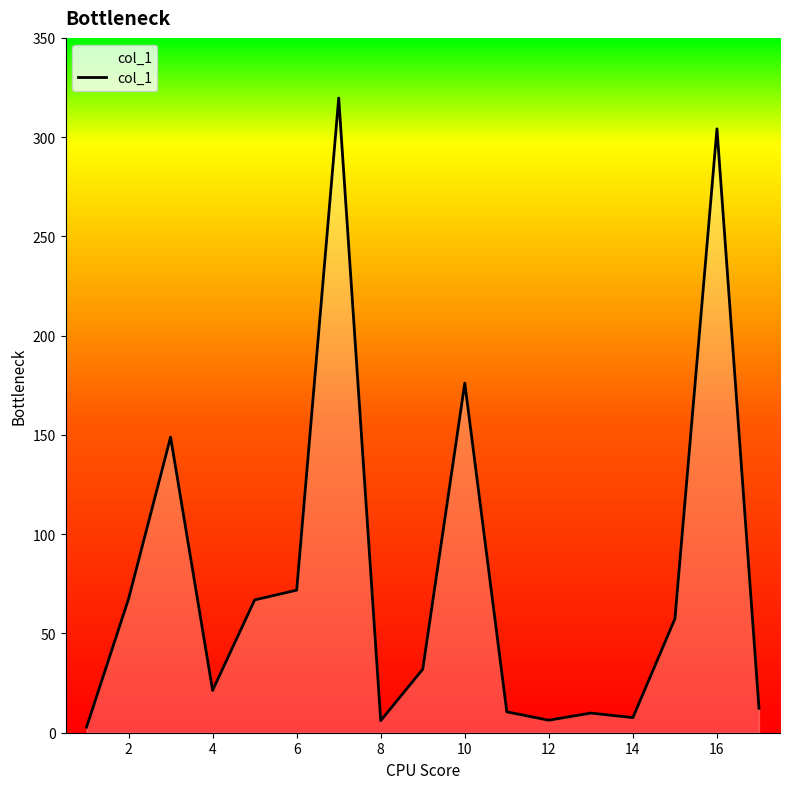

What is the difference between the maximum and minimum values?

316.9